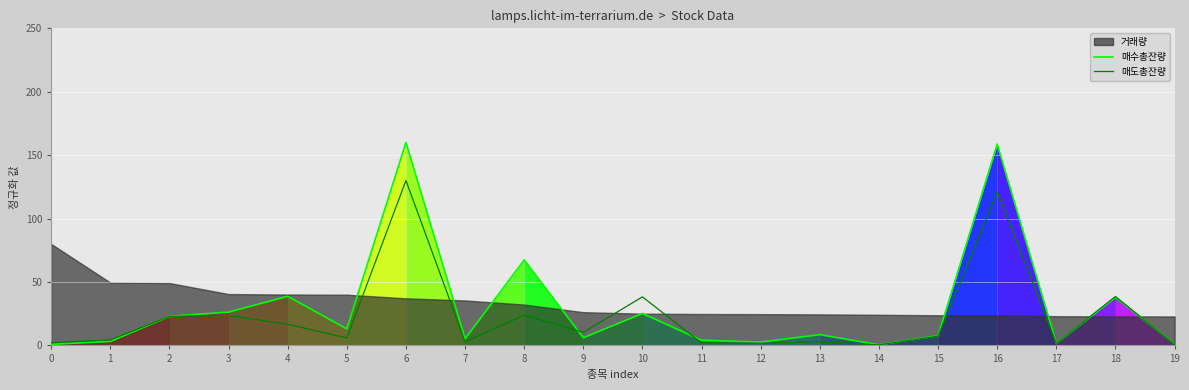

What is the approximate value of 매수총잔량 at 18?

38.0